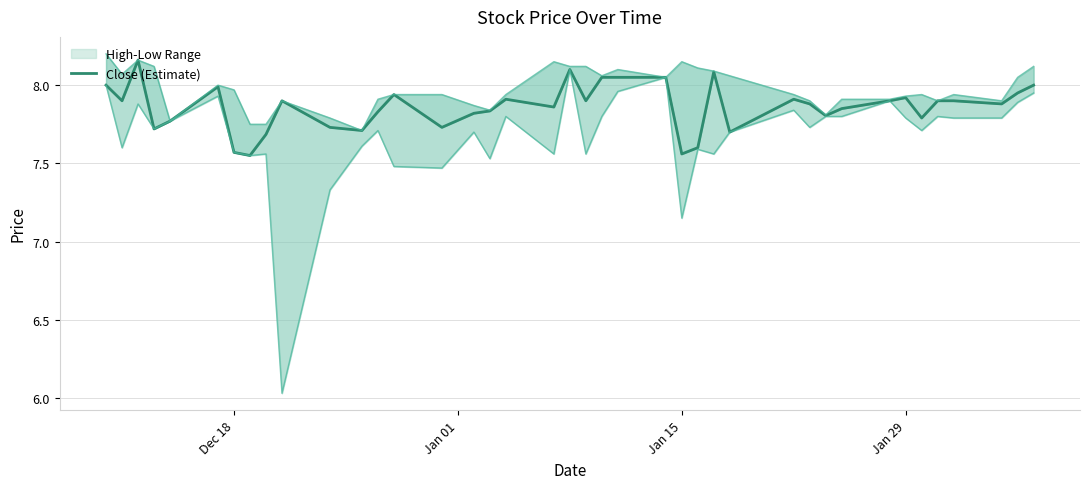

What is the sum of all high values?

318.9